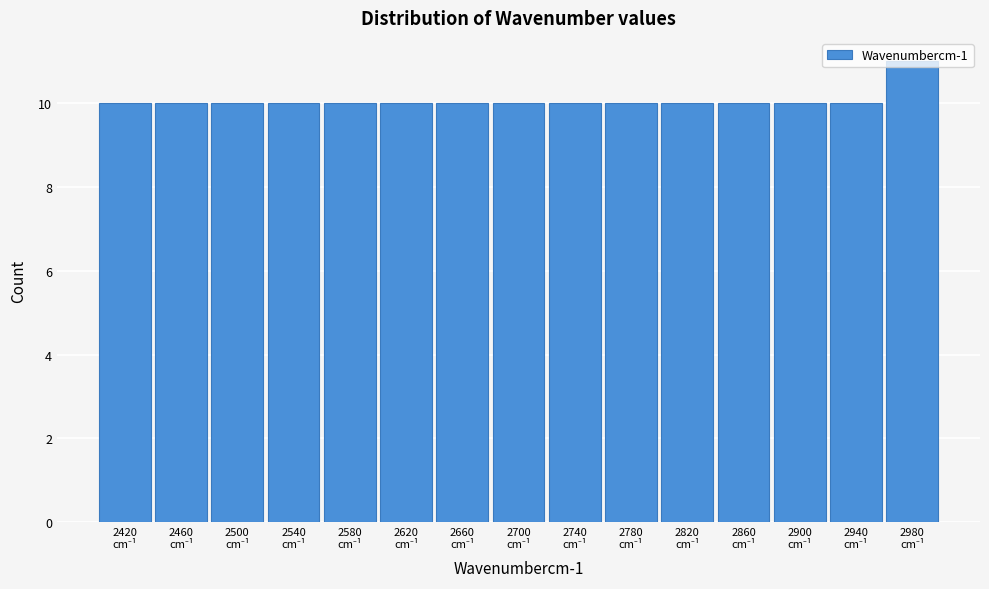

Reading left to right, transcribe this chart: for each bar, give the range it covers on the x-axis and its height. The values are not printed on the chart, so give them approximately, as read against the axis.

2400 to 2440: 10
2440 to 2480: 10
2480 to 2520: 10
2520 to 2560: 10
2560 to 2600: 10
2600 to 2640: 10
2640 to 2680: 10
2680 to 2720: 10
2720 to 2760: 10
2760 to 2800: 10
2800 to 2840: 10
2840 to 2880: 10
2880 to 2920: 10
2920 to 2960: 10
2960 to 3000: 11